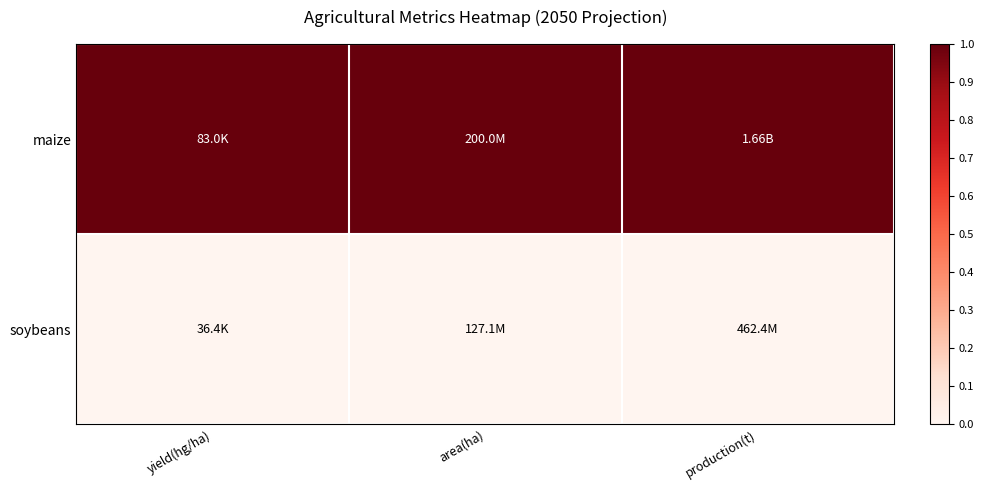

Reading left to right, list all the values displayed in this chart.

maize: yield(hg/ha)=1	area(ha)=1	production(t)=1
soybeans: yield(hg/ha)=0	area(ha)=0	production(t)=0